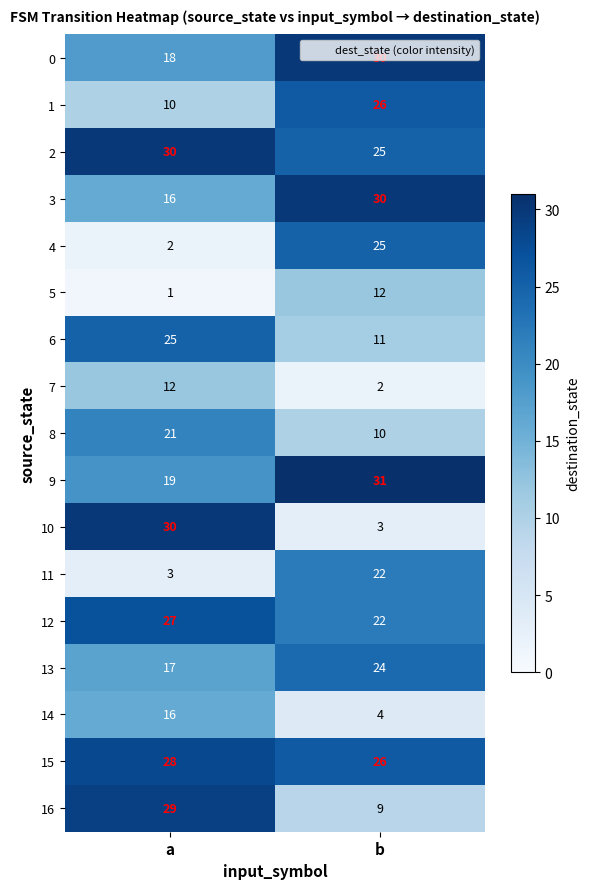

Rank the categories by 0 value from lowest to highest.

a, b